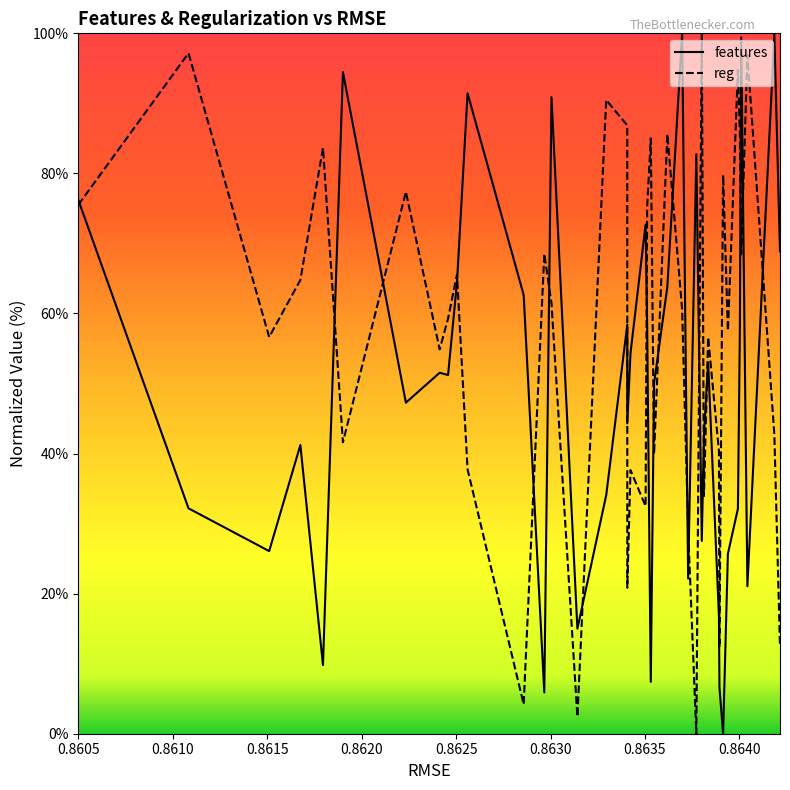

Which series has the largest total across all categories?

reg